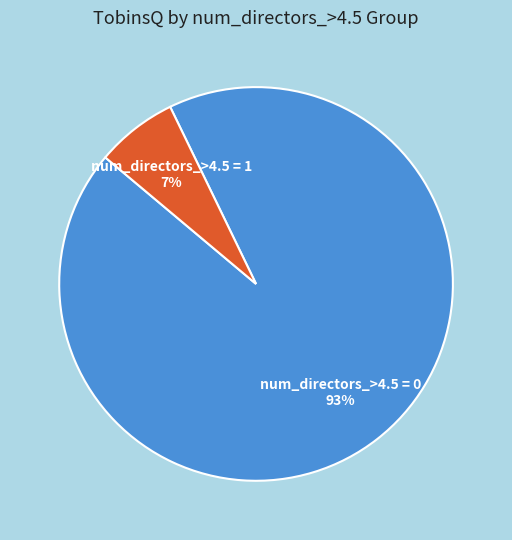

To the nearest percent, what is the average slice percentage?

50%